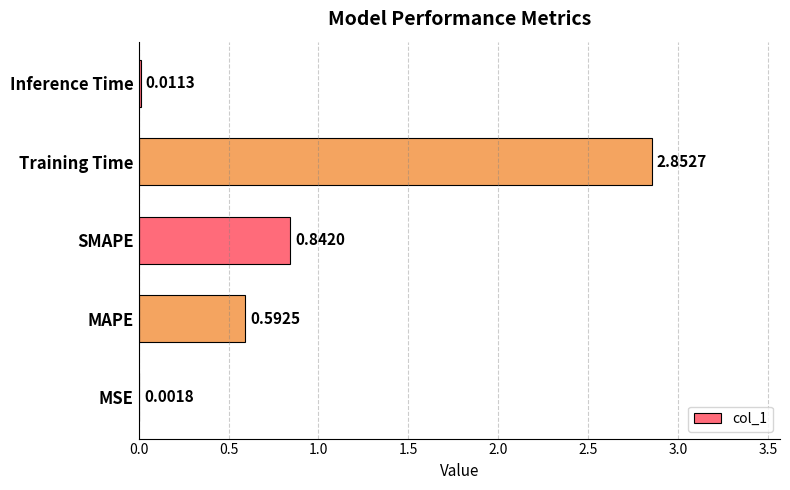

Between Training Time and MAPE, which is larger?

Training Time